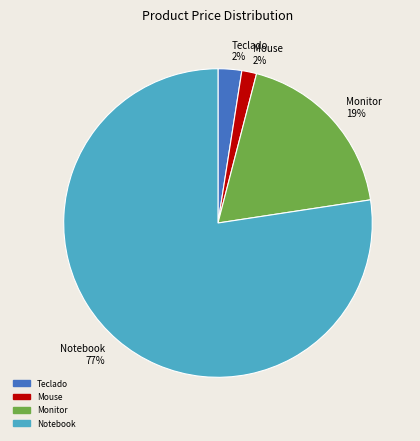

The Notebook slice represents 77% of the pie. True or false?

True